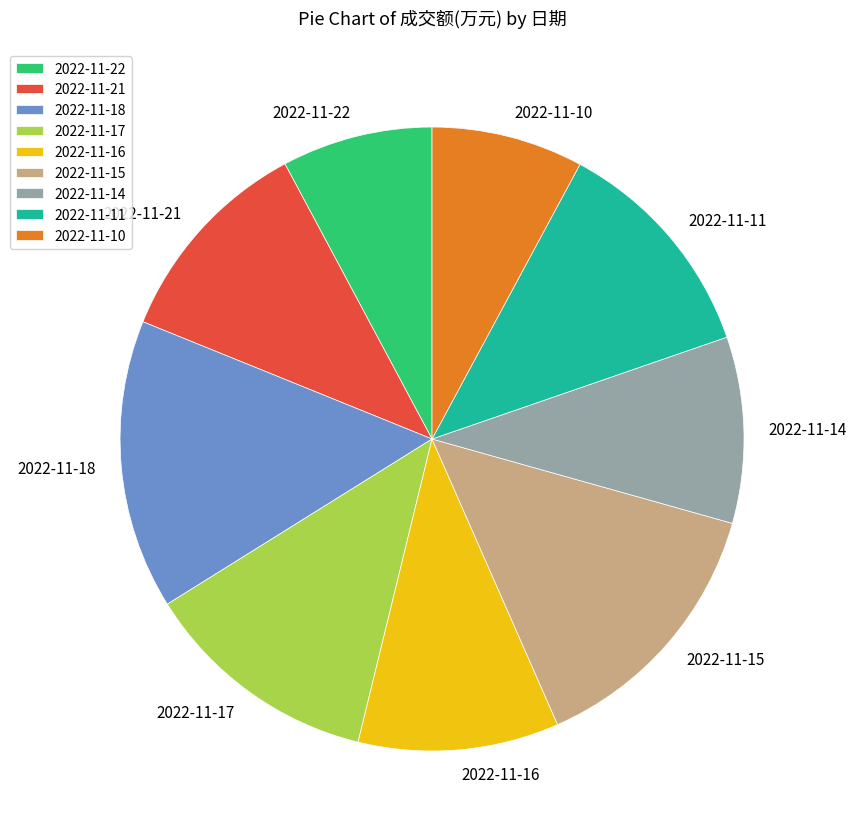

Is there a majority slice in this chart?

No